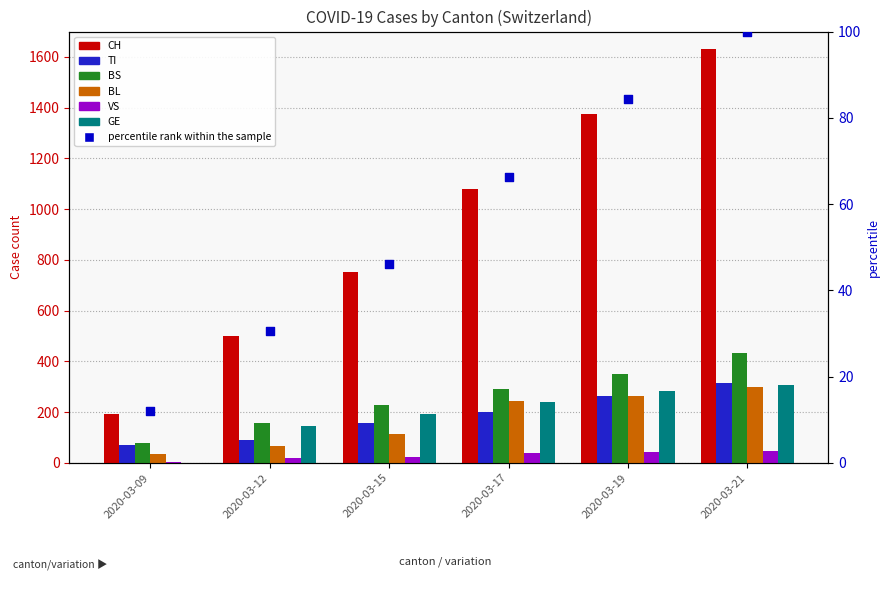

Which series has the widest spread of Y values?

CH